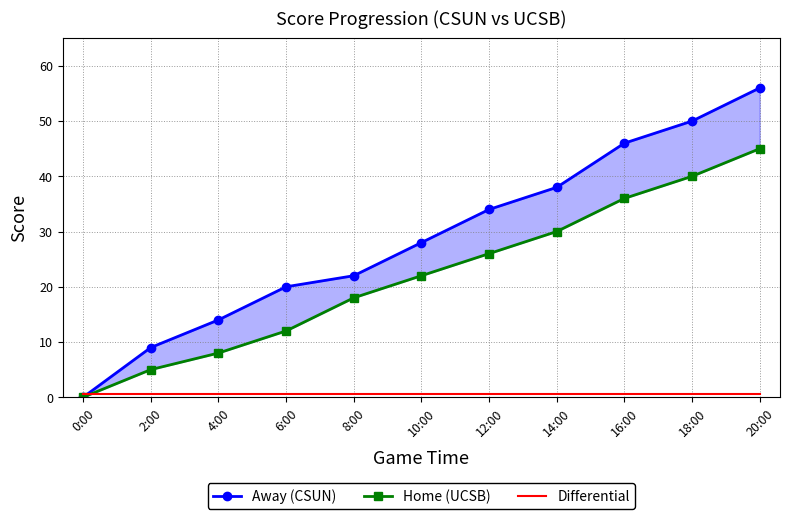

What is the label of the 4th point from the right?

14:00